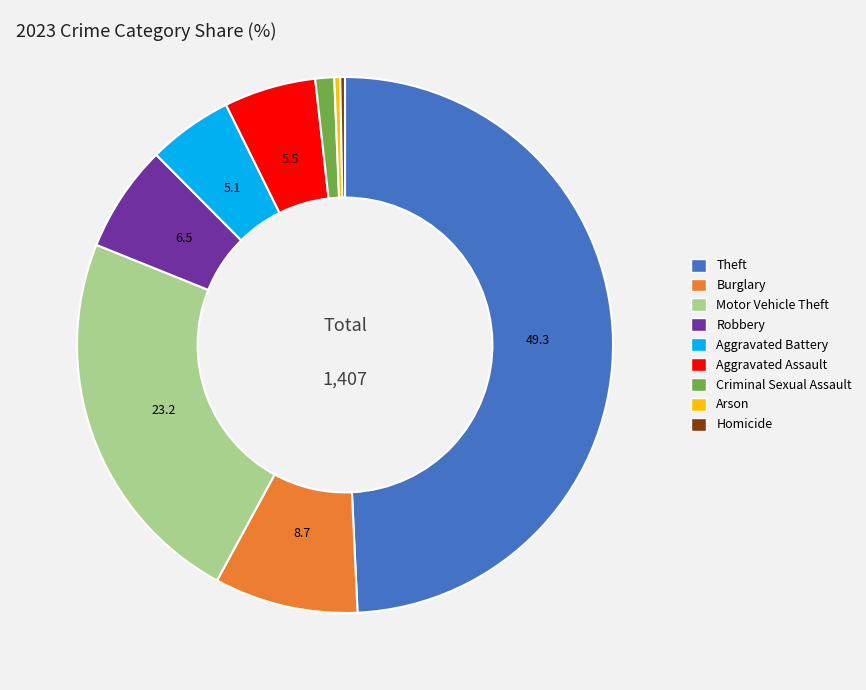

What is the largest slice in the pie chart?

Theft